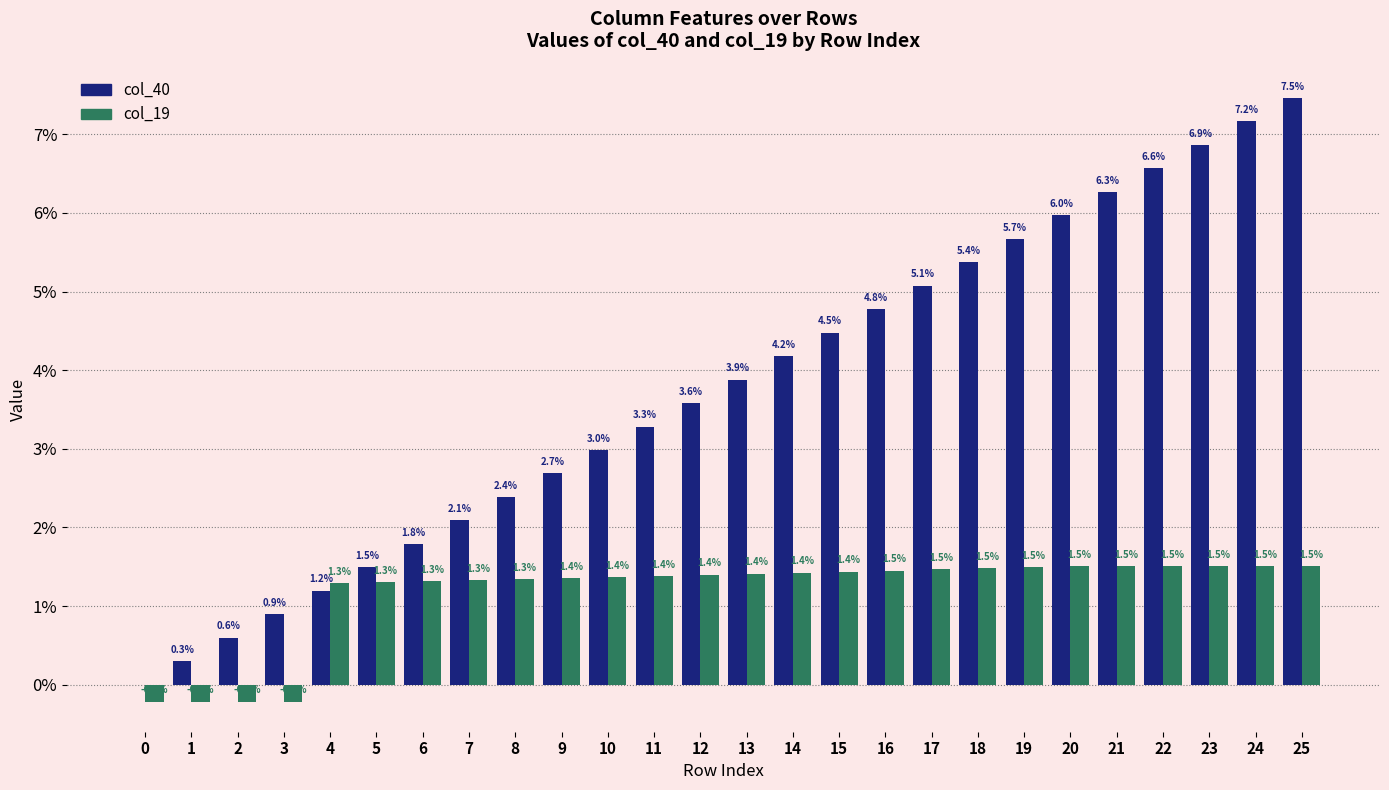

Reading left to right, extract all data points from this chart.

col_40: 0=0.0	1=0.0	2=0.0	3=0.0	4=0.0	5=0.0	6=0.0	7=0.0	8=0.0	9=0.0	10=0.0	11=0.0	12=0.0	13=0.0	14=0.0	15=0.0	16=0.0	17=0.1	18=0.1	19=0.1	20=0.1	21=0.1	22=0.1	23=0.1	24=0.1	25=0.1
col_19: 0=-0.0	1=-0.0	2=-0.0	3=-0.0	4=0.0	5=0.0	6=0.0	7=0.0	8=0.0	9=0.0	10=0.0	11=0.0	12=0.0	13=0.0	14=0.0	15=0.0	16=0.0	17=0.0	18=0.0	19=0.0	20=0.0	21=0.0	22=0.0	23=0.0	24=0.0	25=0.0